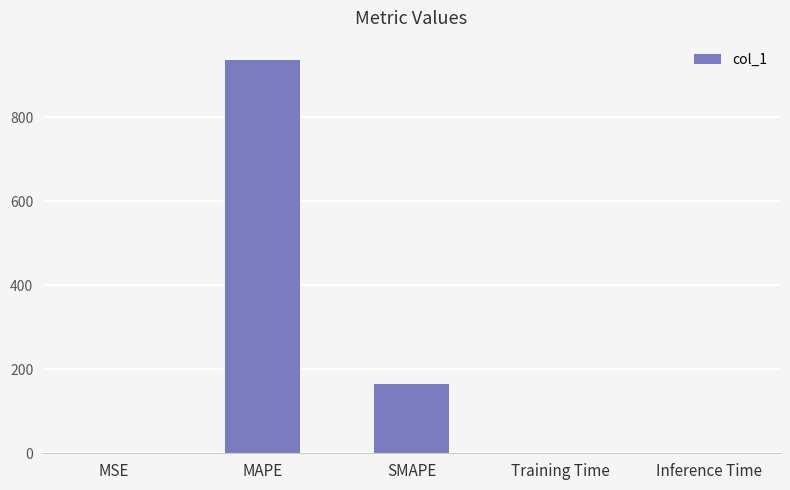

Are the bars grouped side by side (vs. stacked)?

No